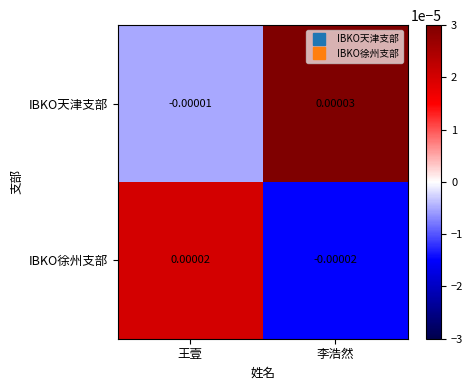

How many data points does each series have?

2